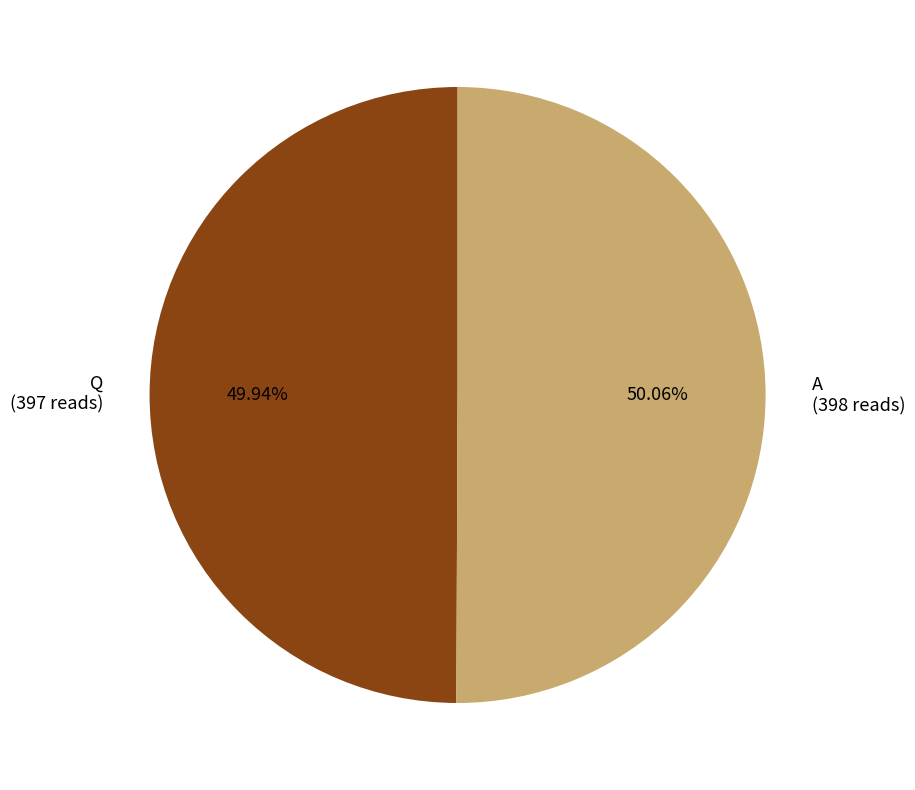

True or false: A accounts for 42% of the total.

False